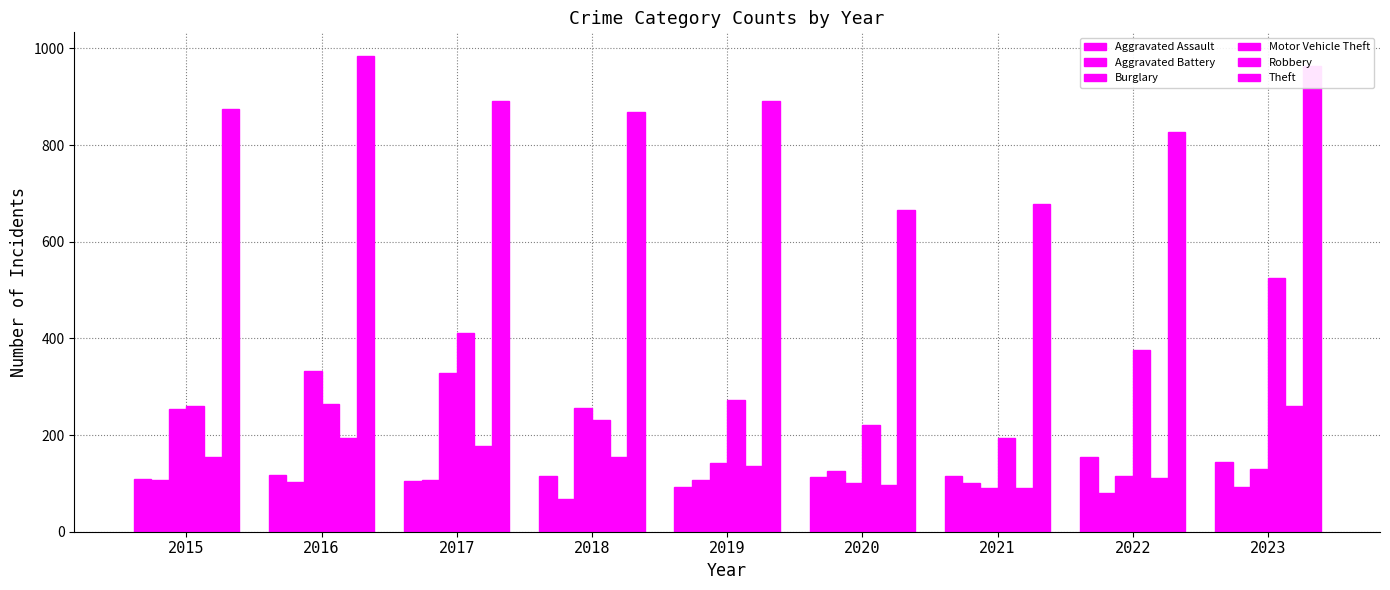

How many distinct data groups are displayed?

6